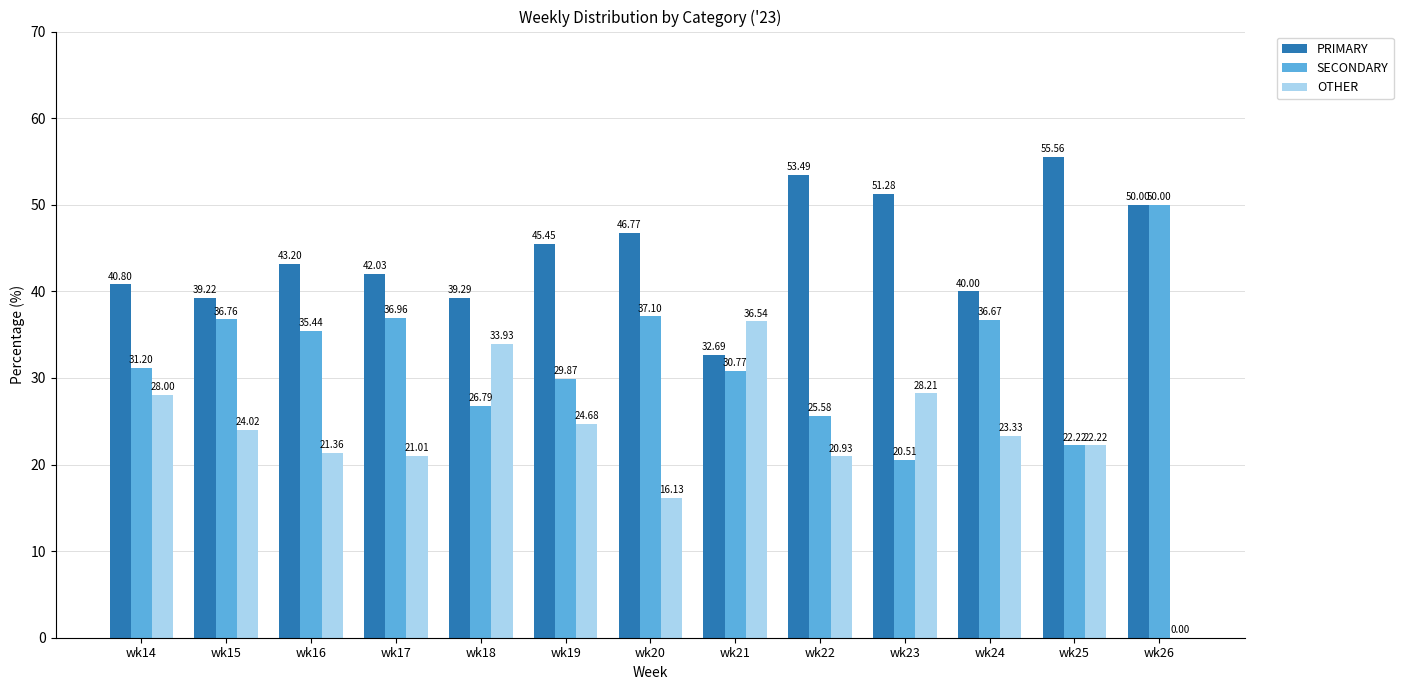

What is the total value across all series at wk16?

100.0